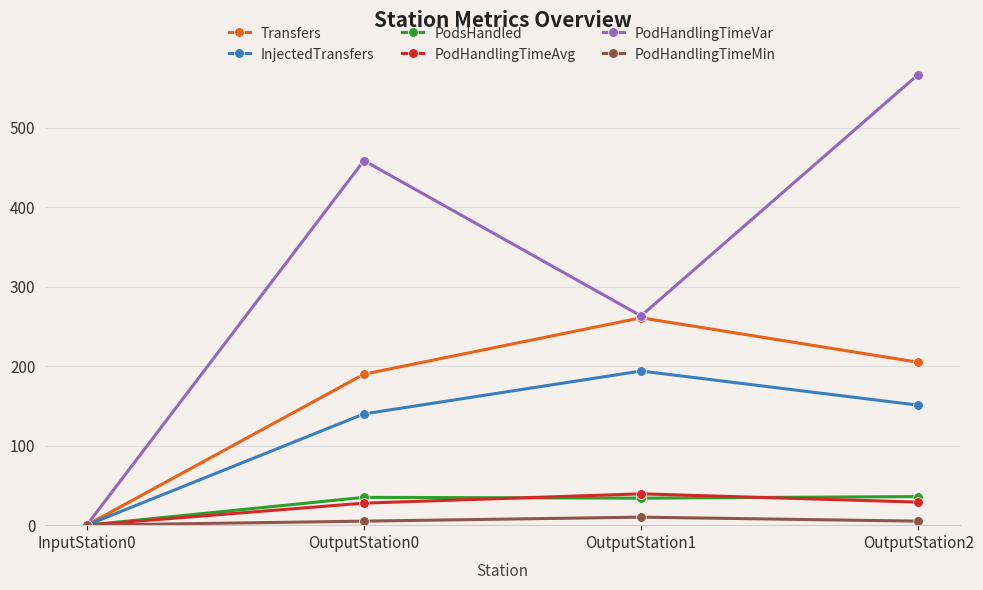

Which series changed the most between InputStation0 and OutputStation0?

PodHandlingTimeVar